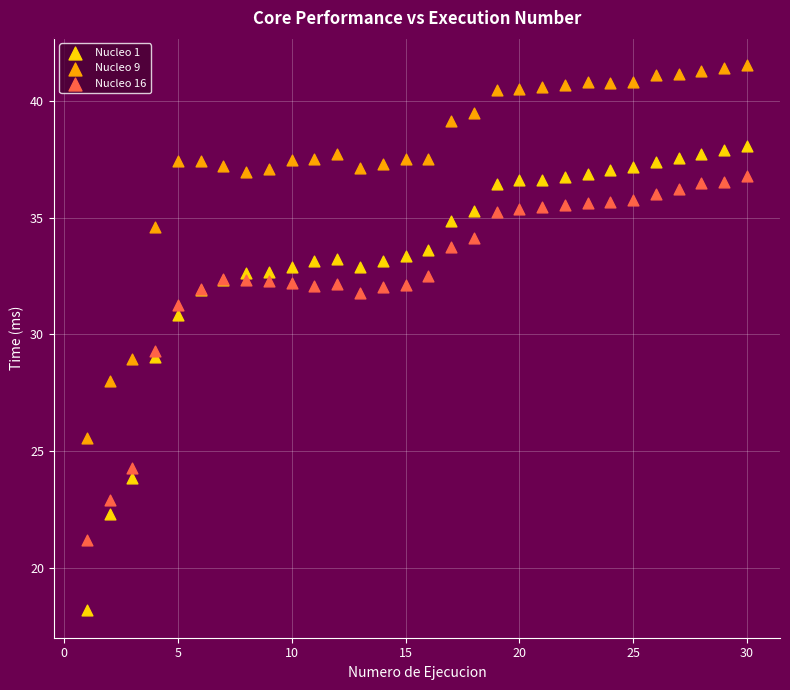

Which series contains the highest Y value?

Nucleo 9